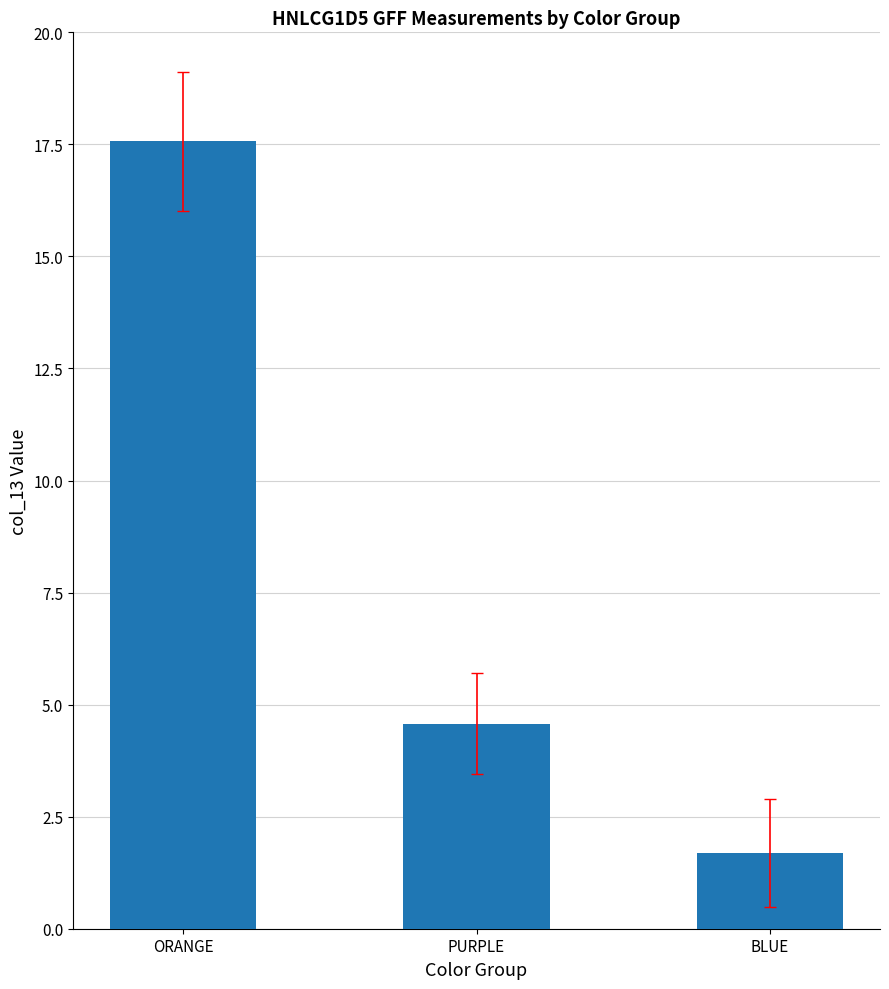

What is the label of the 1st bar from the right?

BLUE